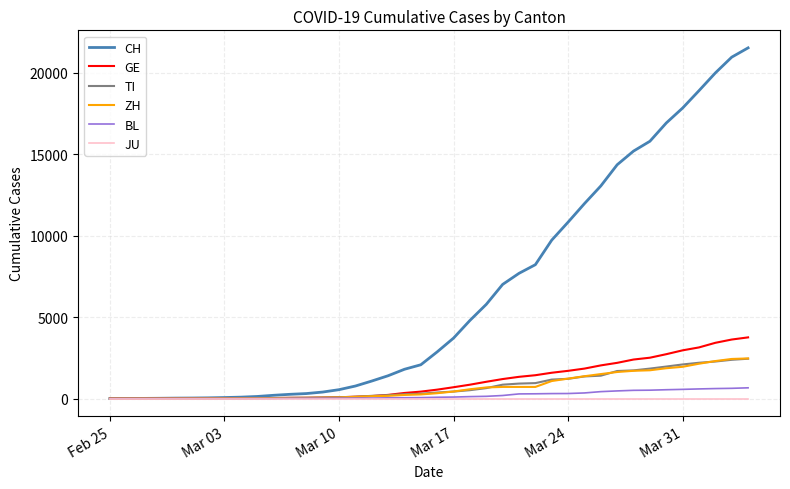

Which series has the largest total across all categories?

CH